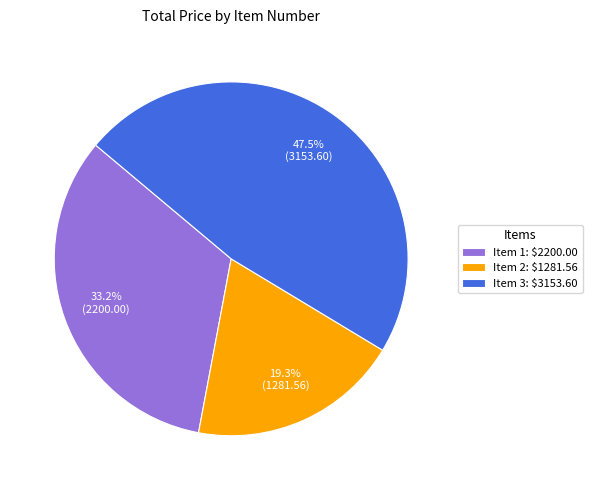

To the nearest percent, what is the combined percentage of Item 3 and Item 2?

67%